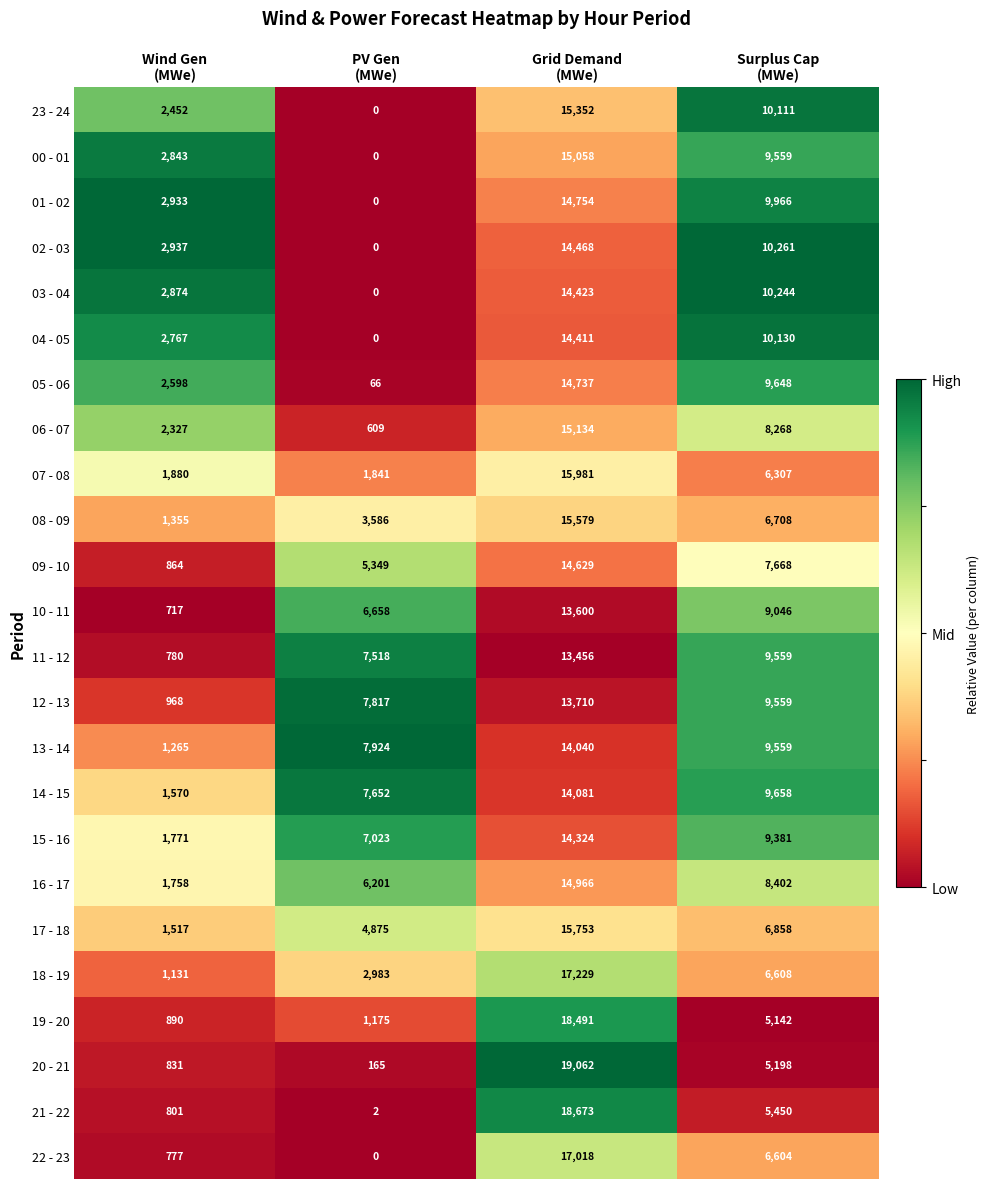

What is the sum of all 03 - 04 values?

27541